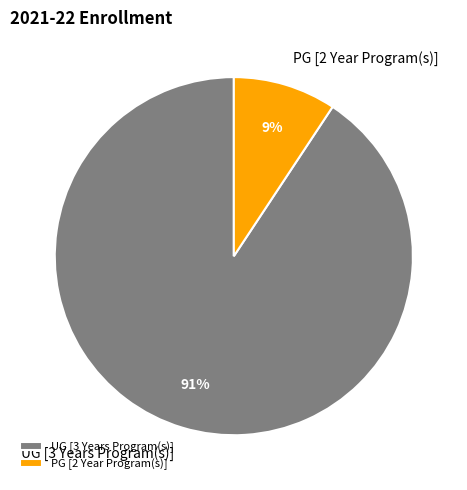

Between UG [3 Years Program(s)] and PG [2 Year Program(s)], which is larger?

UG [3 Years Program(s)]